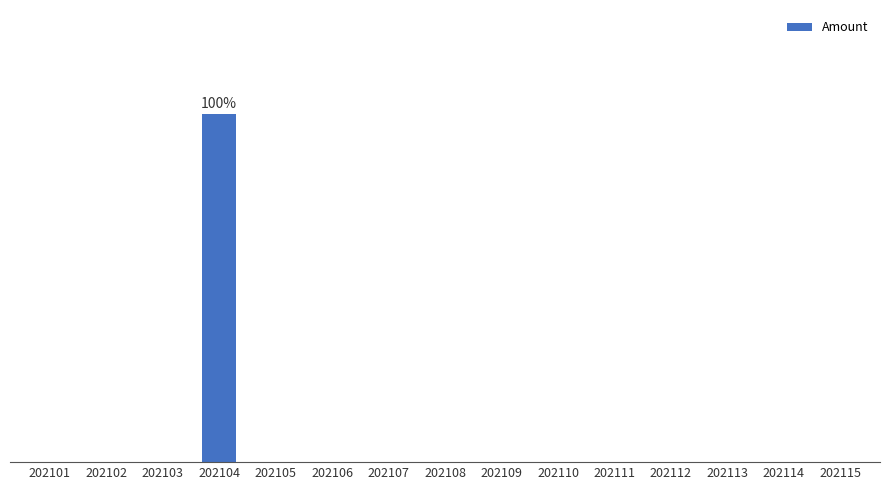

What is the difference between the maximum and minimum values?

1